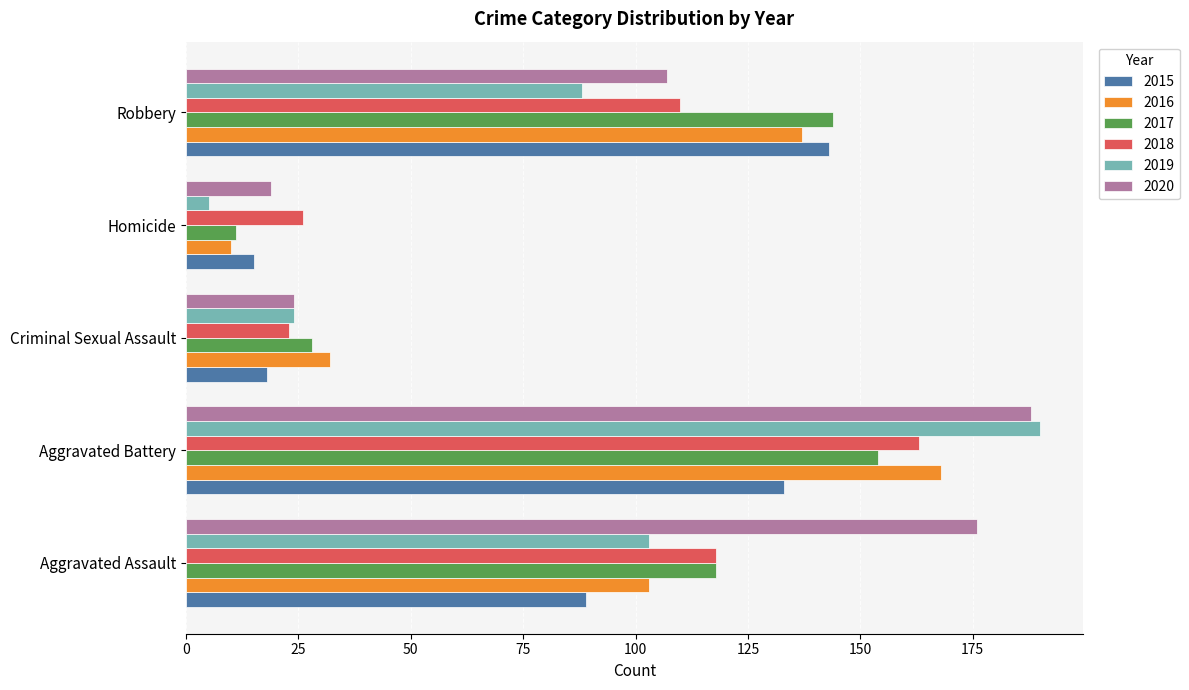

What is the difference between the maximum and minimum values in the 2020 series?

169